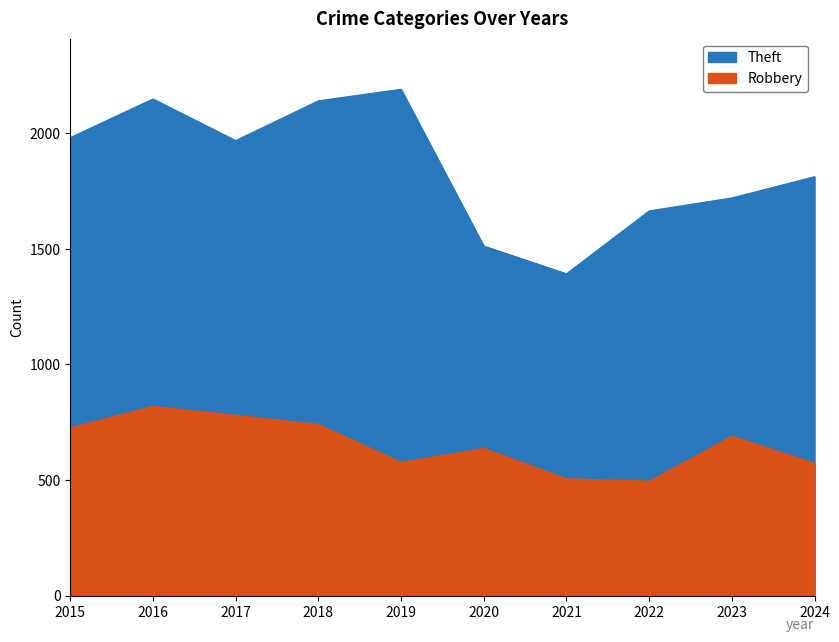

How many interior local valleys does the Robbery series have?

2